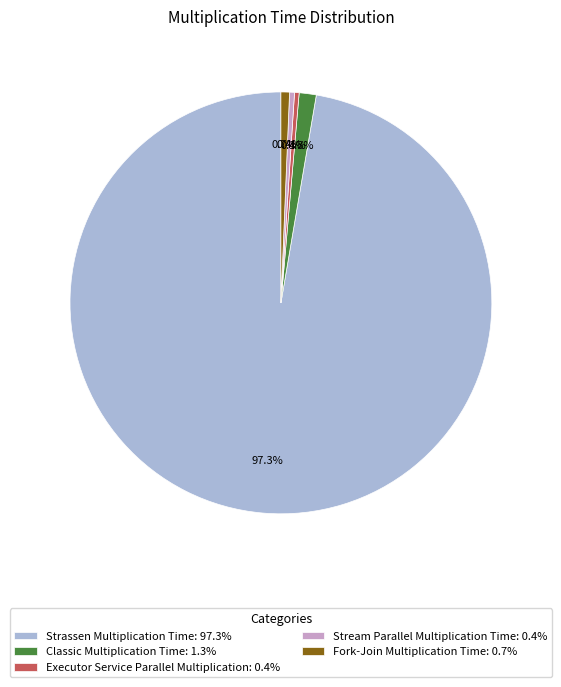

Count the number of slices in the pie.

5